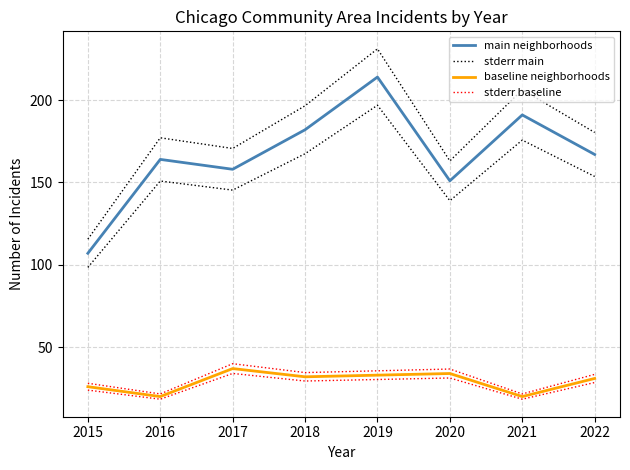

At which label does stderr baseline reach its peak?

2017